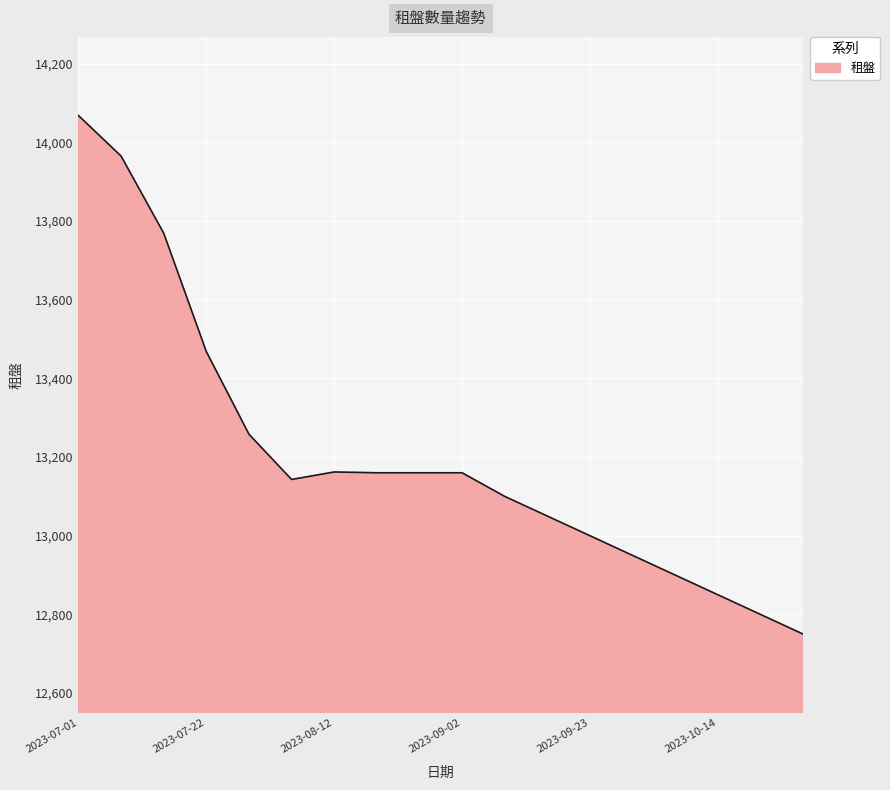

What is the difference between the maximum and minimum values?

1318